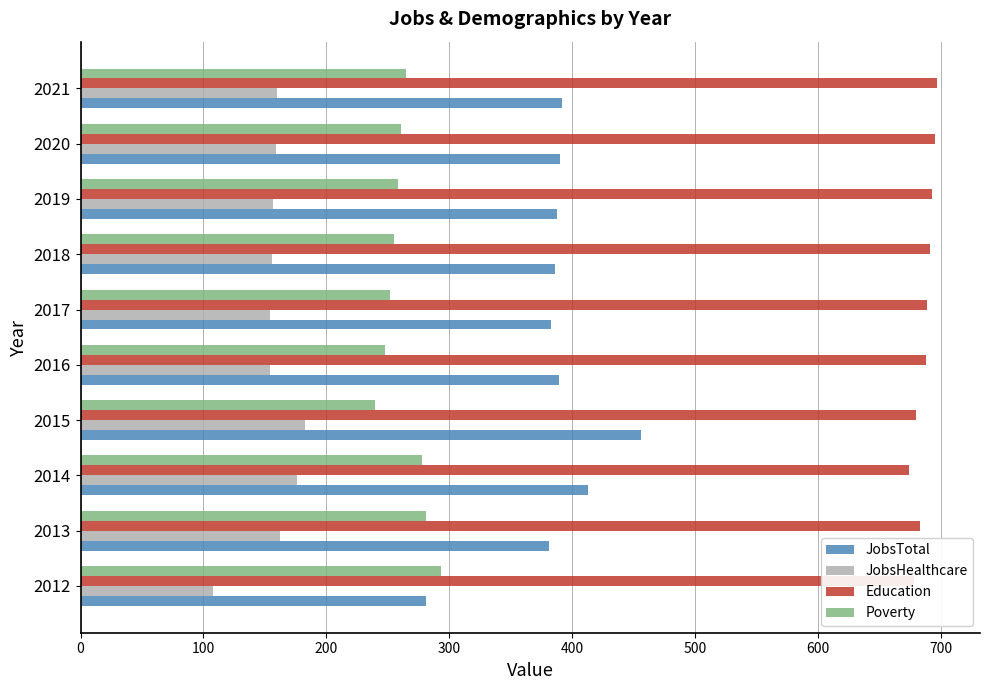

What is the sum of the Education values at 2016 and 2021?

1385